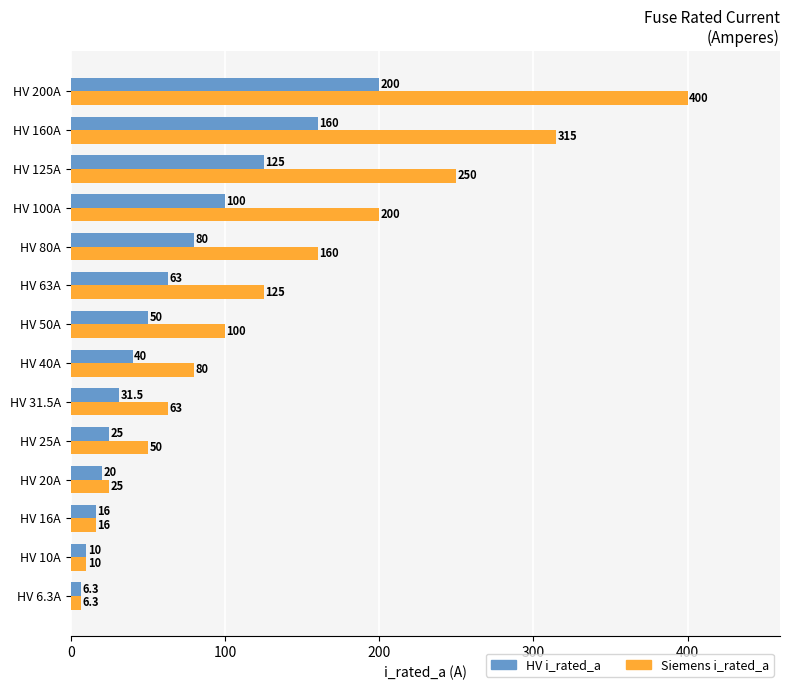

What is the minimum value for HV i_rated_a?

6.3